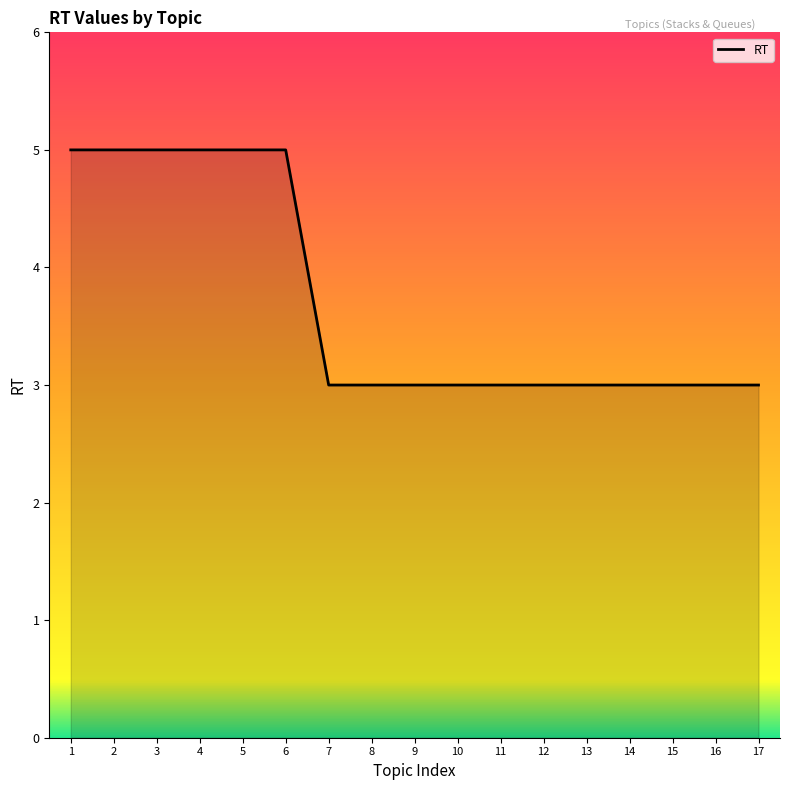

What is the smallest value displayed?

3